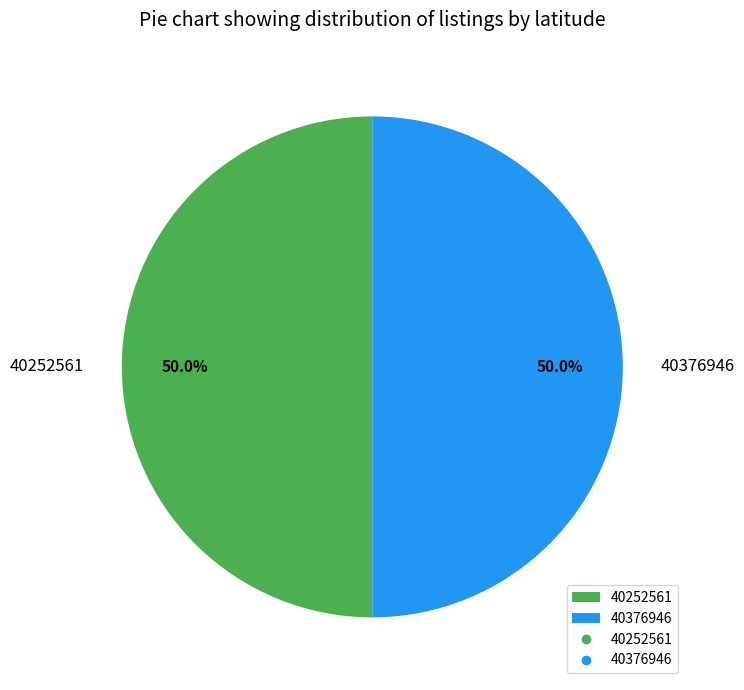

Approximately how many times larger is the value at 40252561 compared to 40376946?

1.0